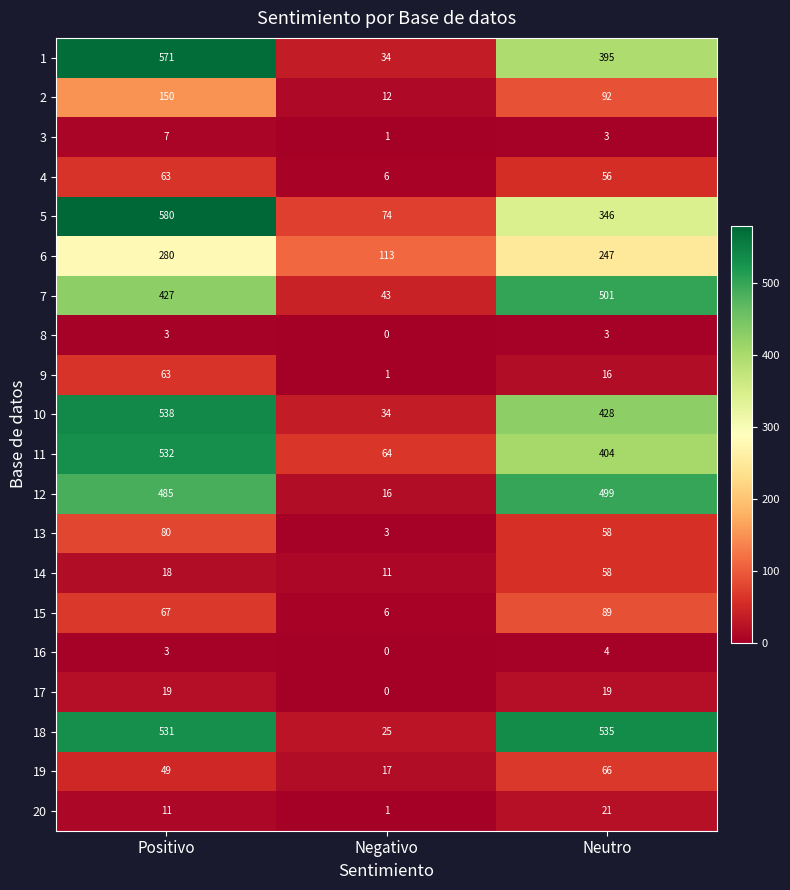

Between Positivo and Negativo, which series saw the biggest shift?

1